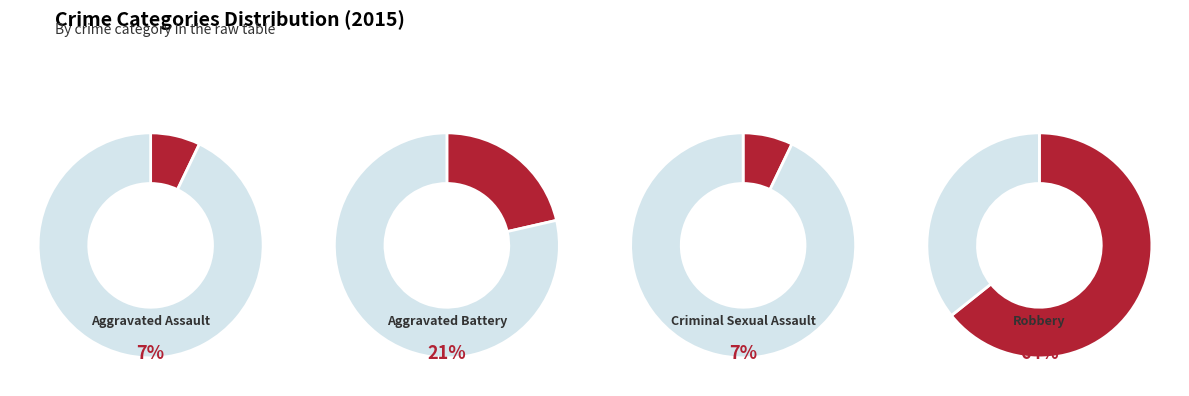

What percentage is the Aggravated Assault slice, to the nearest percent?

7%